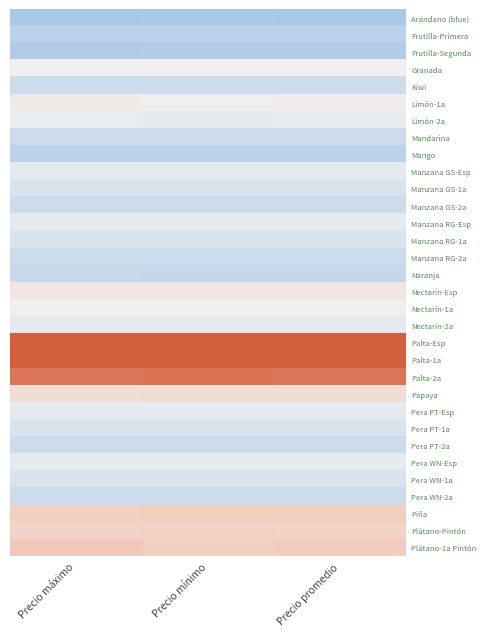

Which has a higher value, Precio máximo or Precio promedio?

Precio promedio